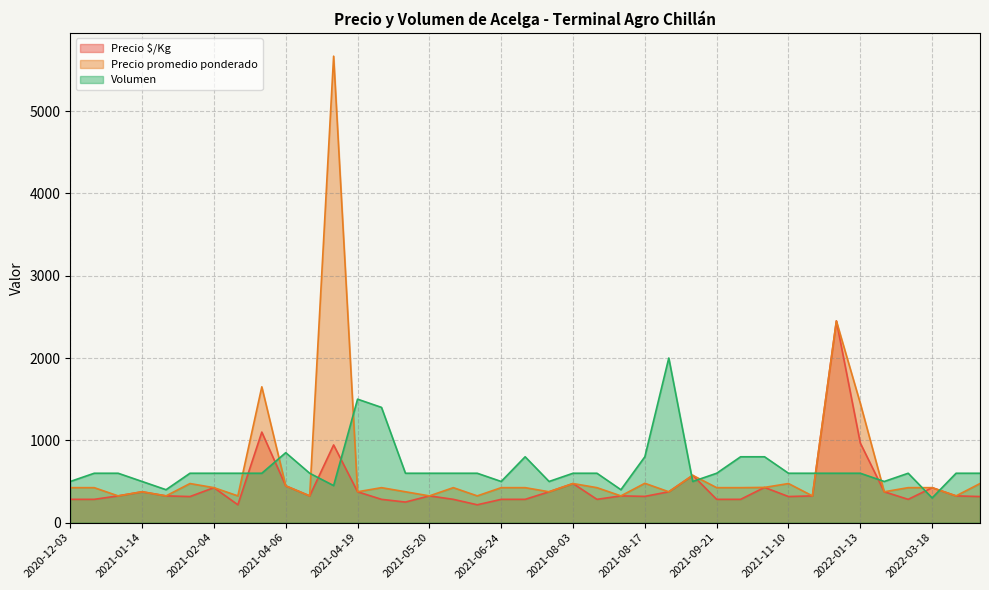

Which category has the highest value across all series?

2021-04-13